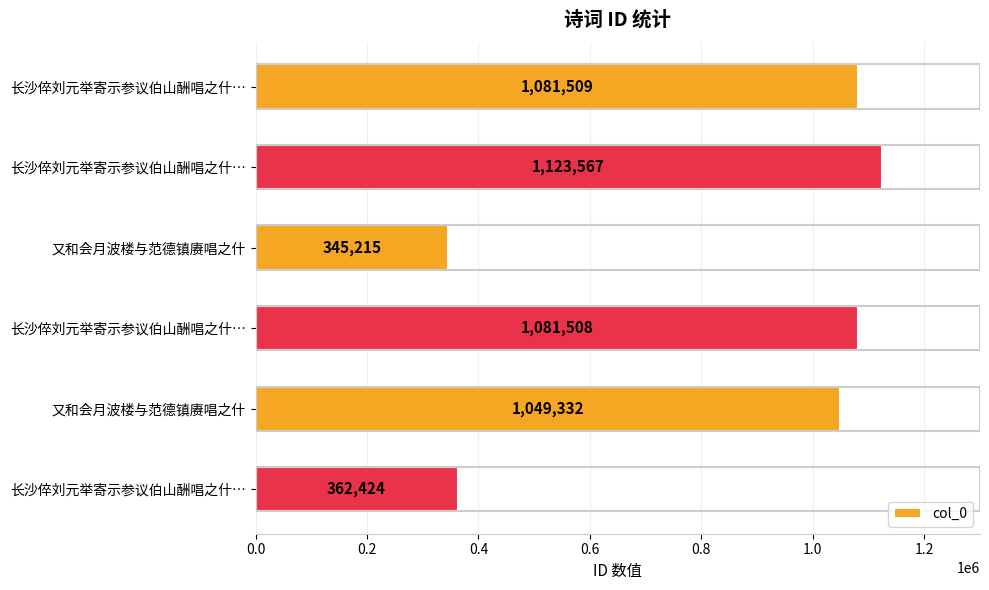

How many bars are there in total?

6